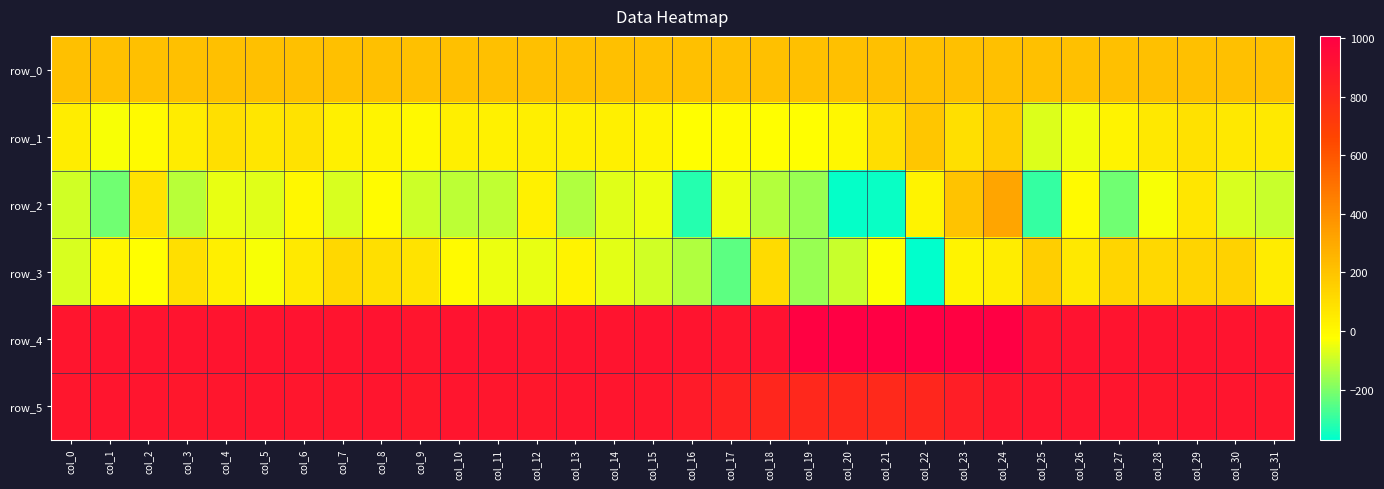

True or false: row_2 has a value of -157.9 at col_31.

False